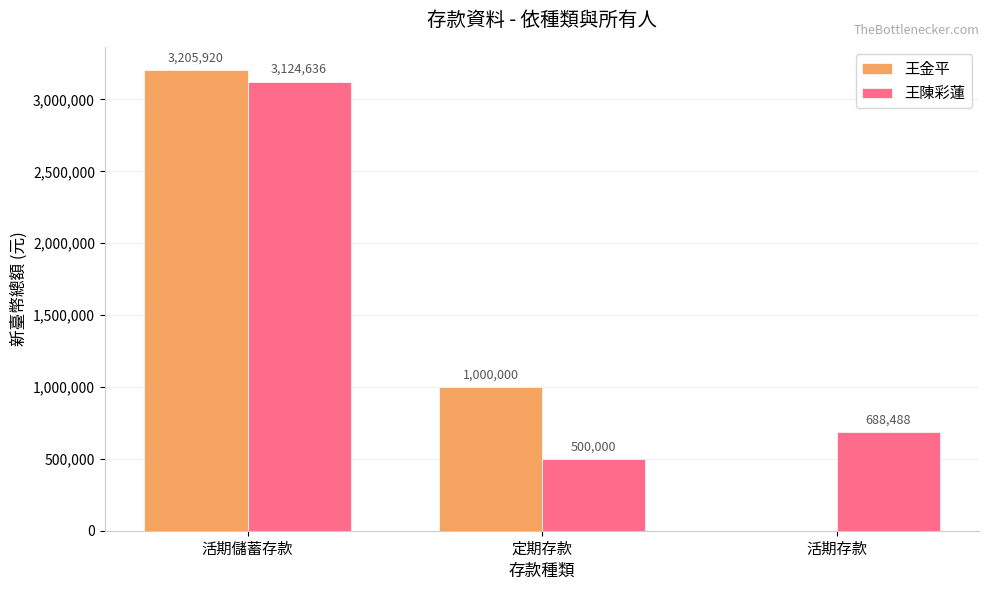

What is the maximum value for 王陳彩蓮?

3124636